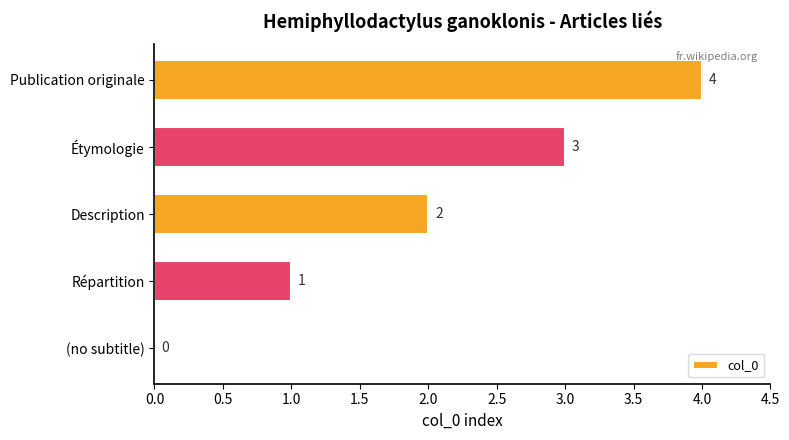

Which label corresponds to the largest value in the chart?

Publication originale